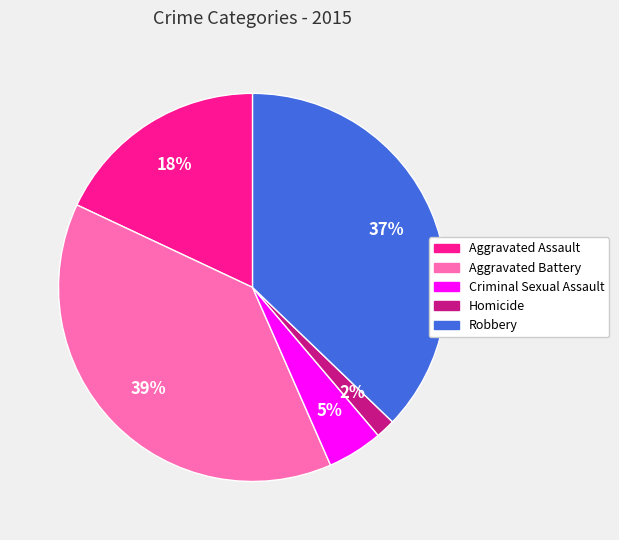

Count the number of slices in the pie.

5